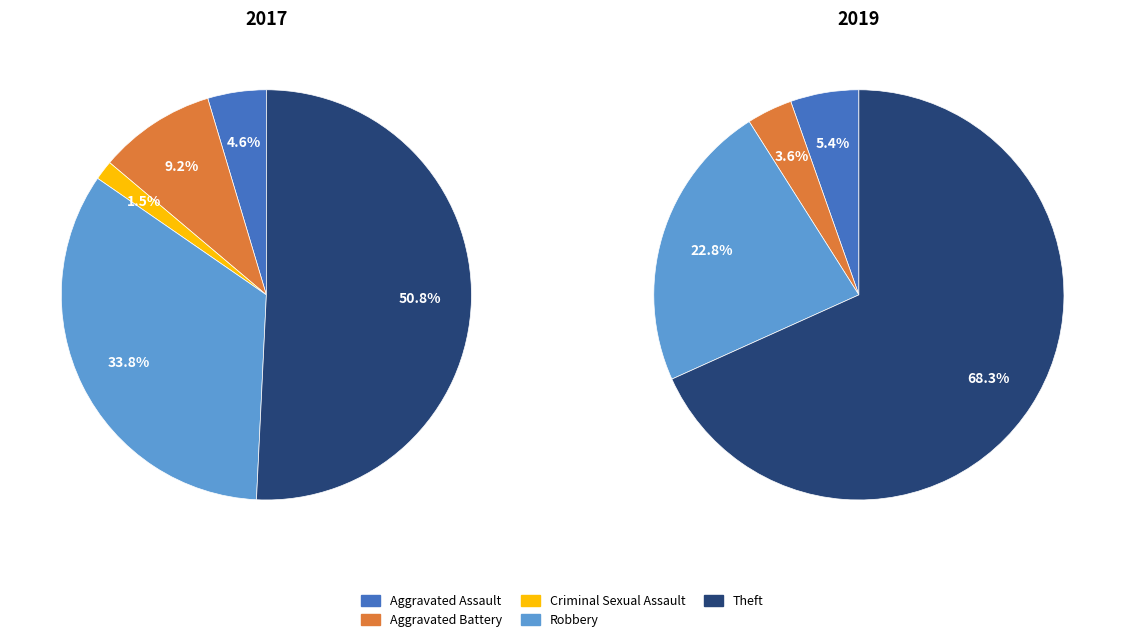

Which has a higher value, values_2019 or 5?

5